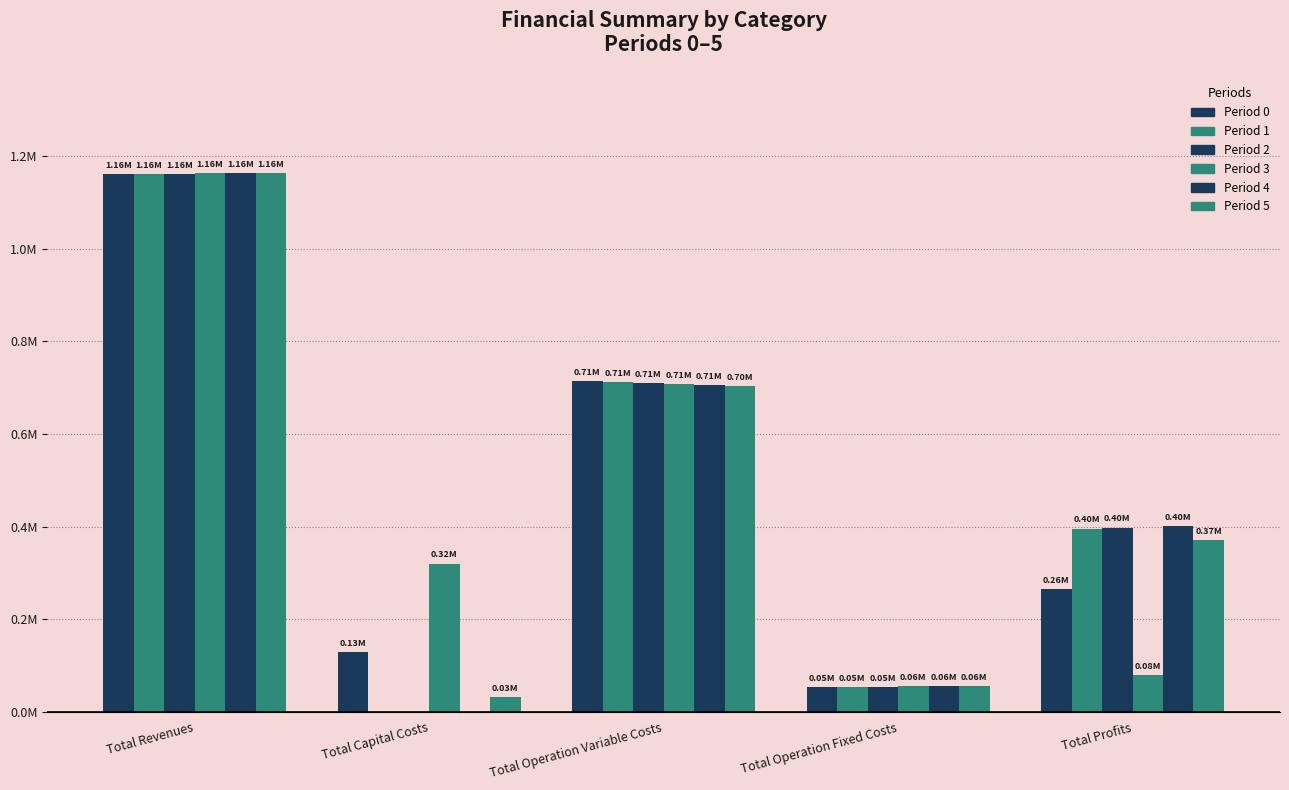

What is the value of the Period 0 bar at the 2nd from the left?

129504.0